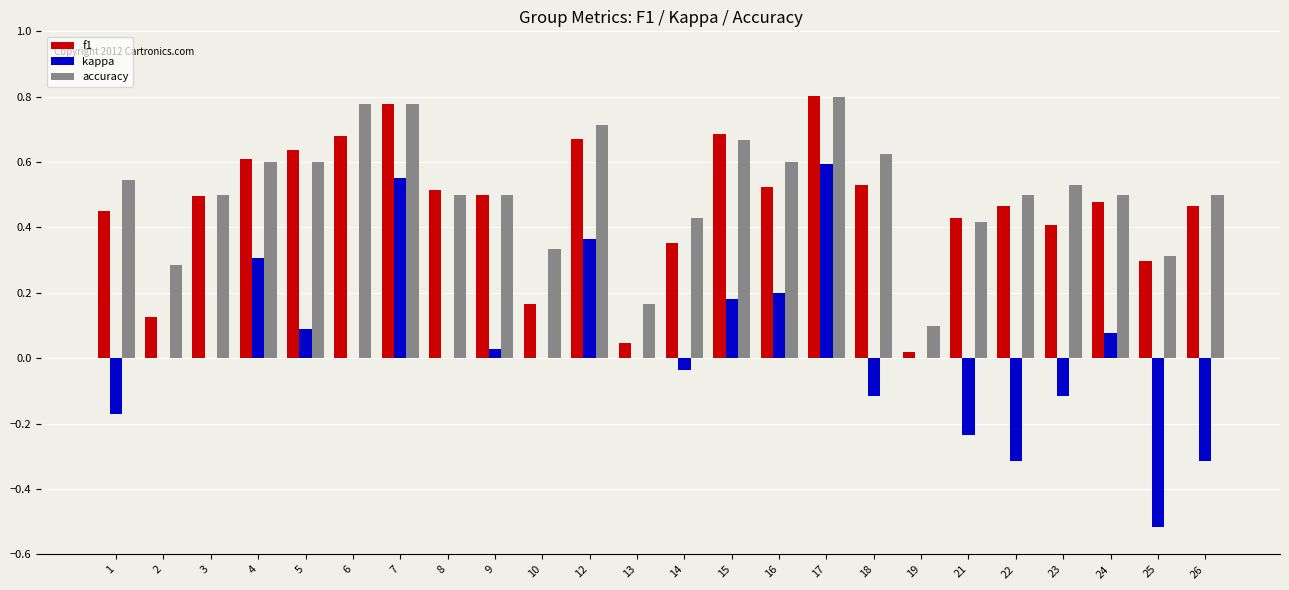

How many data points does each series have?

24